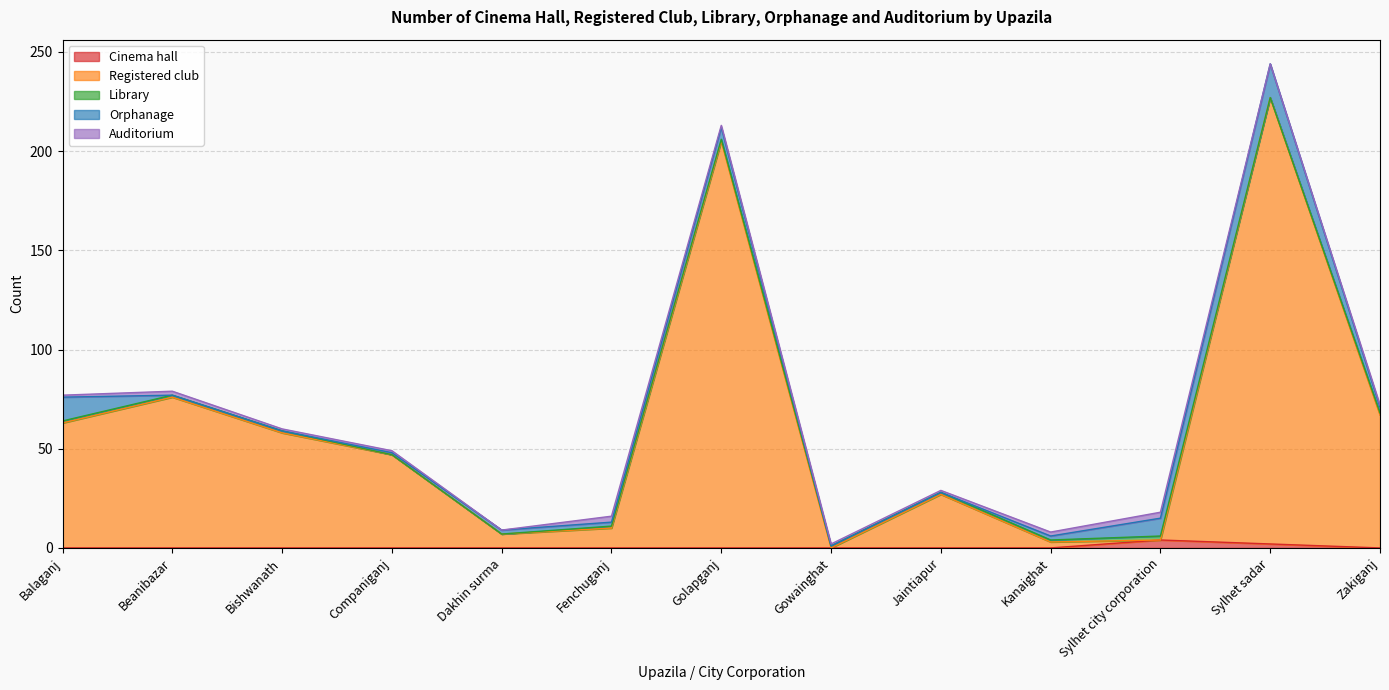

How many interior local peaks does the Library series have?

1